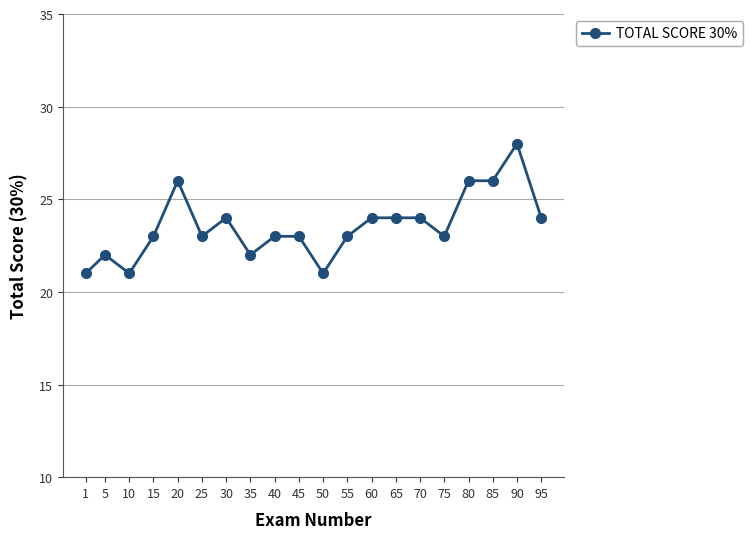

Count the number of data series in this chart.

1